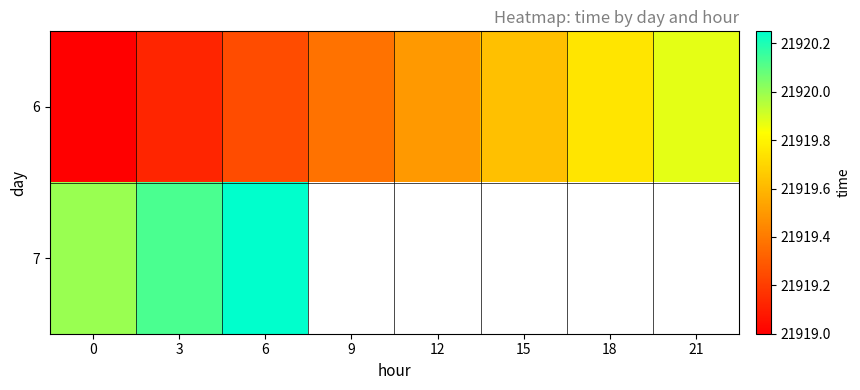

True or false: 7 has a value of 21920.2 at 6.

True